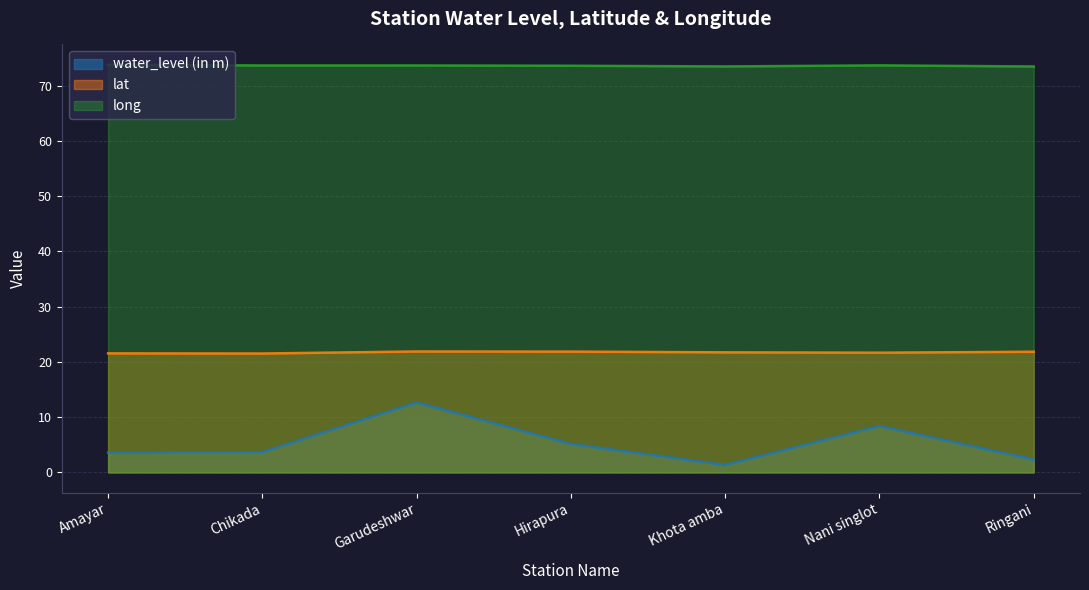

How many lines are shown in the chart?

3